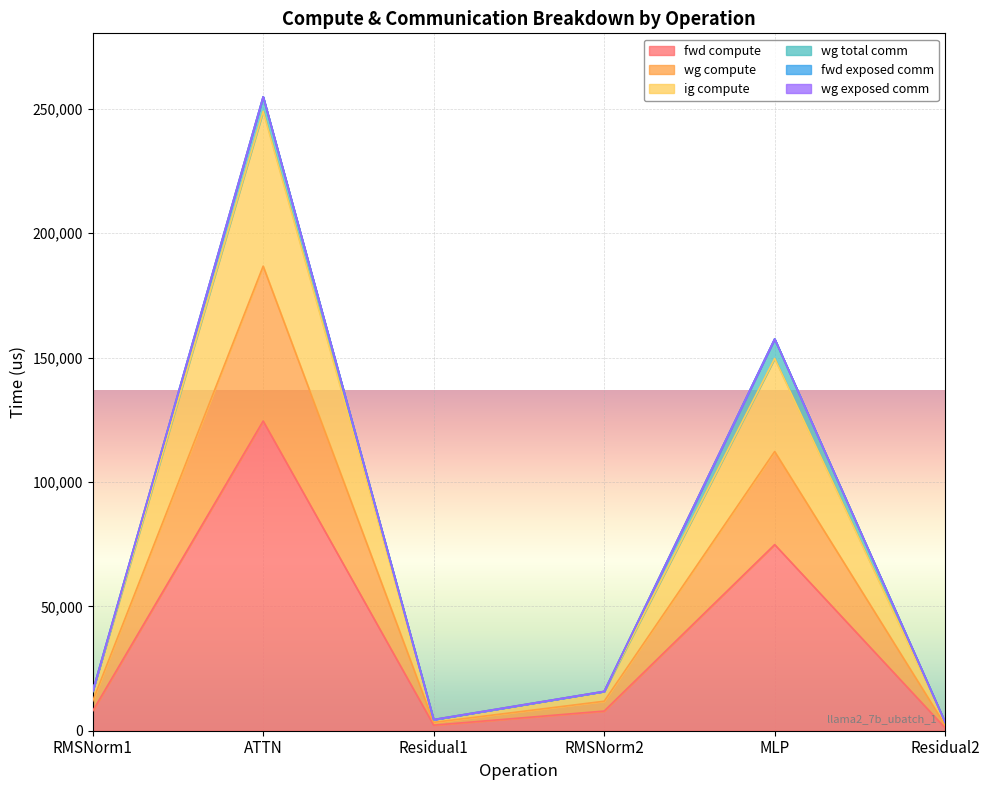

At which label is wg compute closest to 126202?

MLP